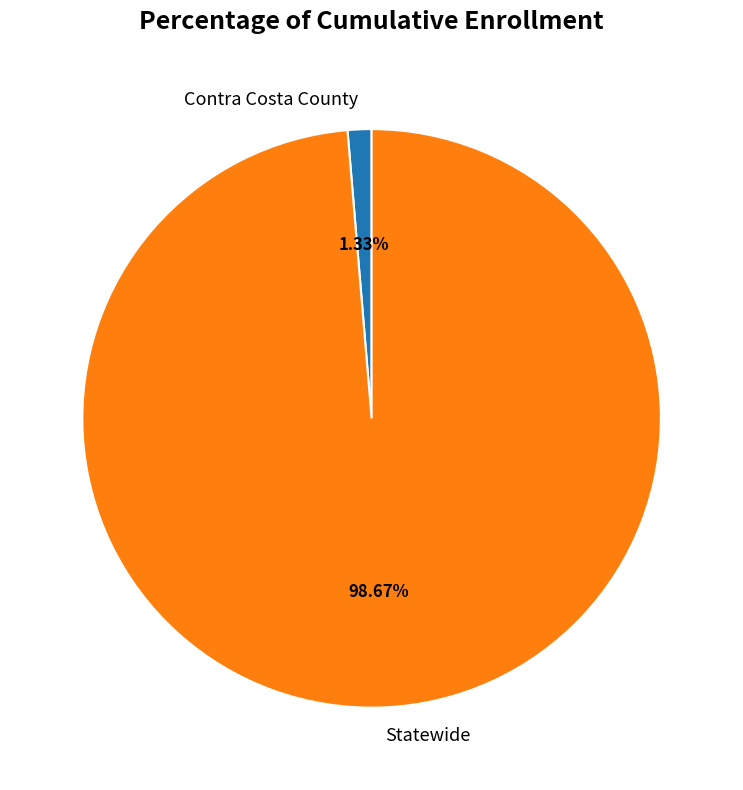

How many segments does this pie chart have?

2